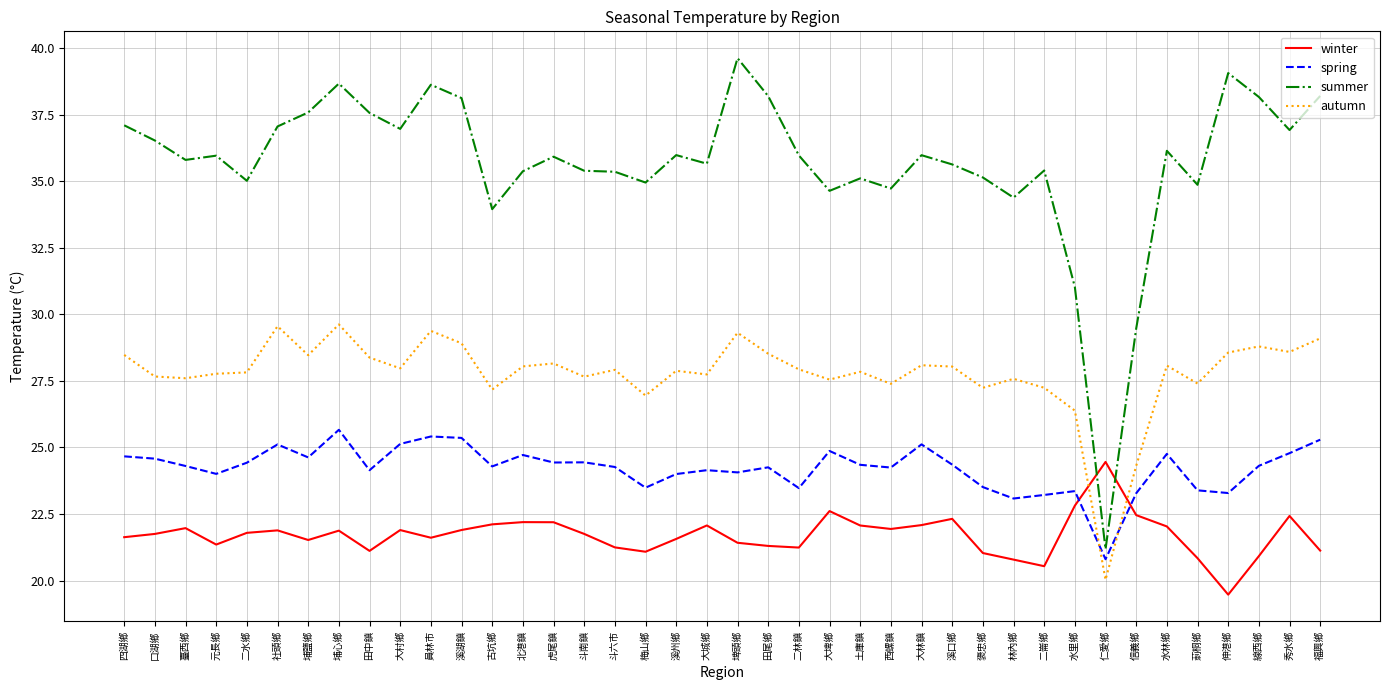

What is the difference between the spring values at 福興鄉 and 水里鄉?

1.9